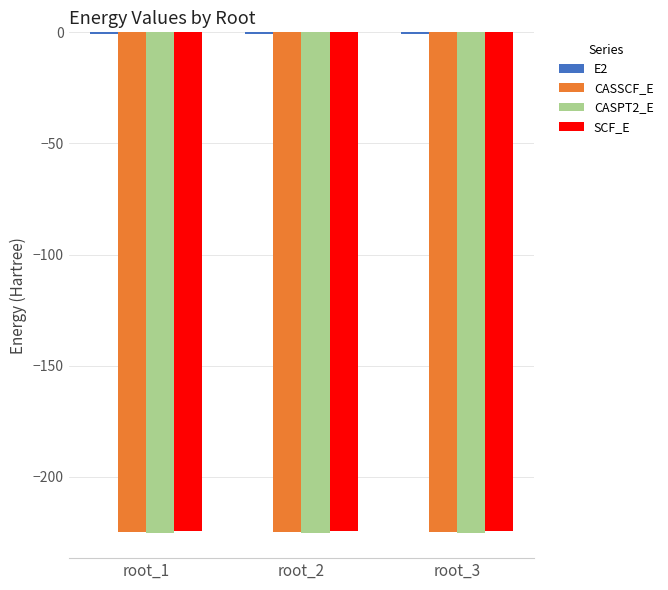

What is the highest value of the CASPT2_E series?

-225.2